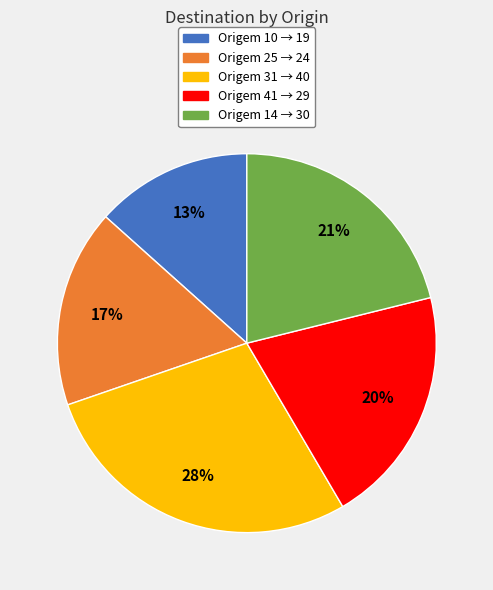

Is it true that Origem 31 → 40 is 28% of the pie?

True